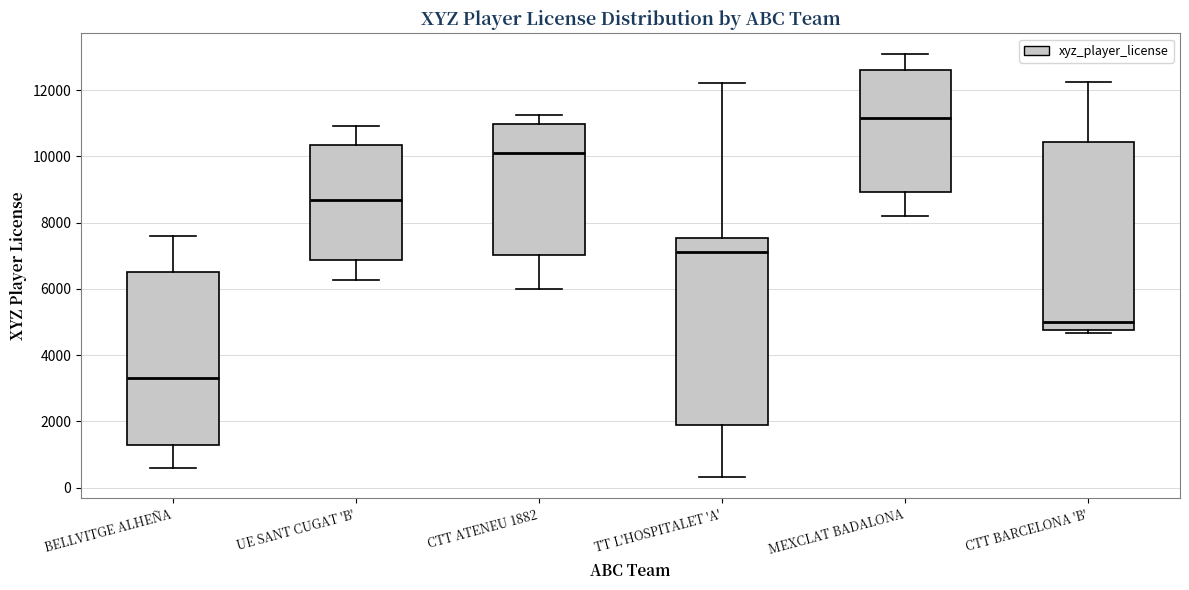

Where is the upper edge of the box for MEXCLAT BADALONA on the y-axis? The values are not printed on the chart, so give them approximately, as read against the axis.

12600